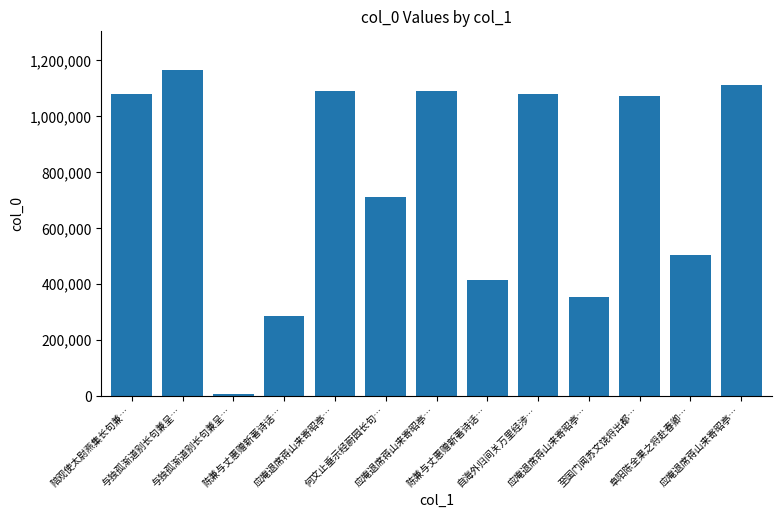

Are the bars horizontal?

No